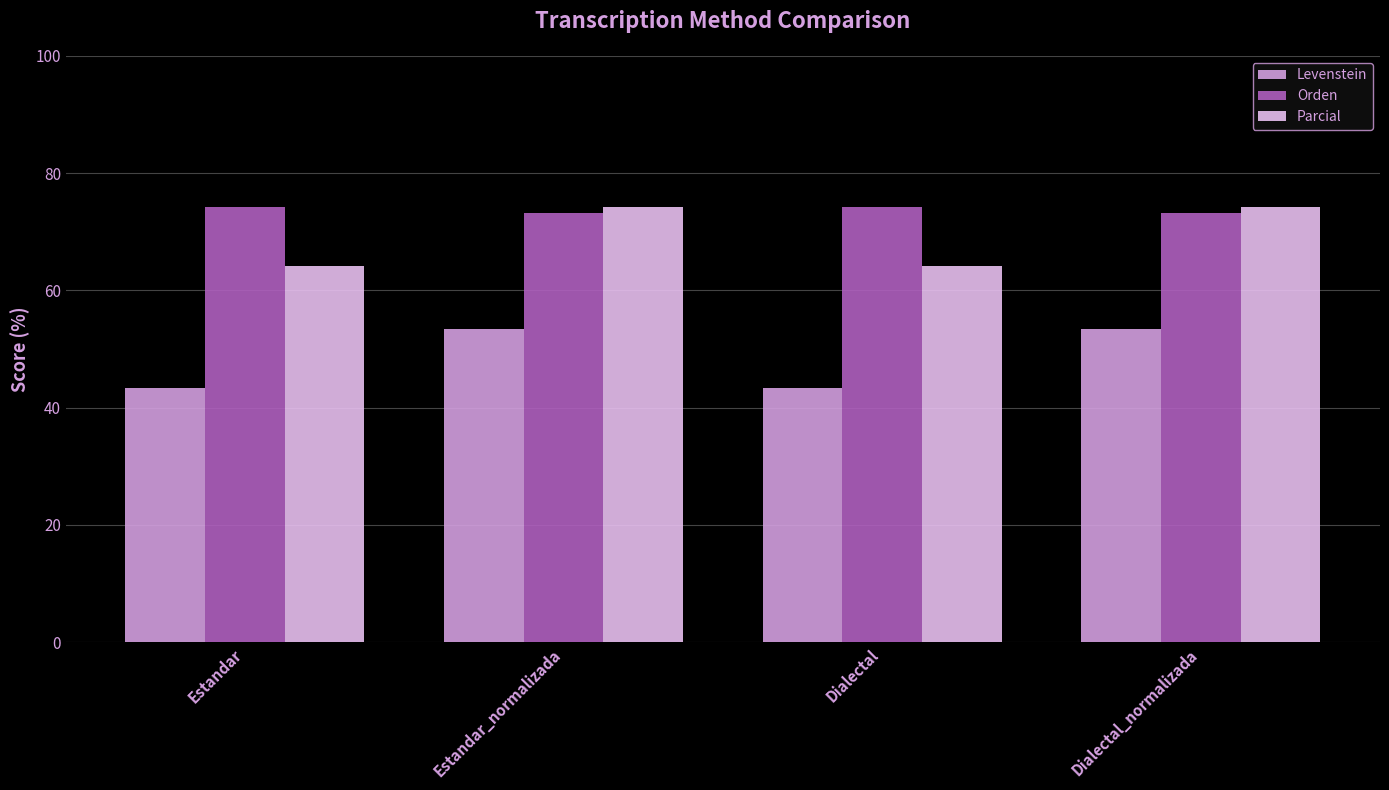

What is the spread (max minus min) of values at Dialectal?

30.9